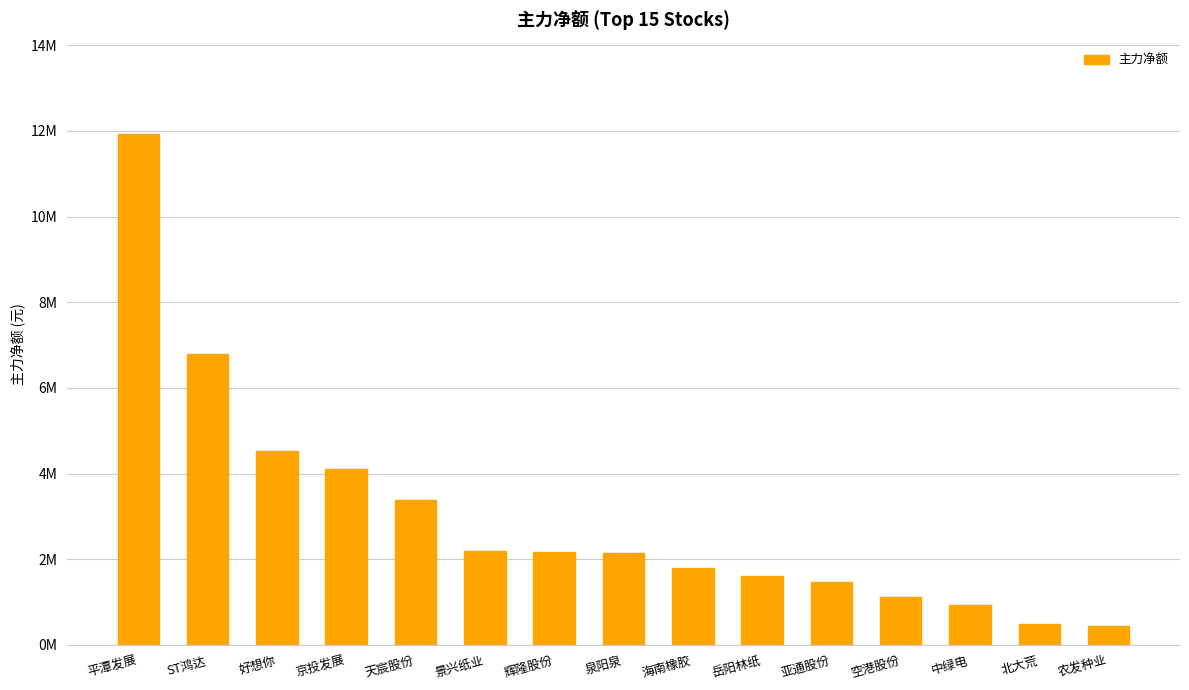

Does the chart contain any negative values?

No